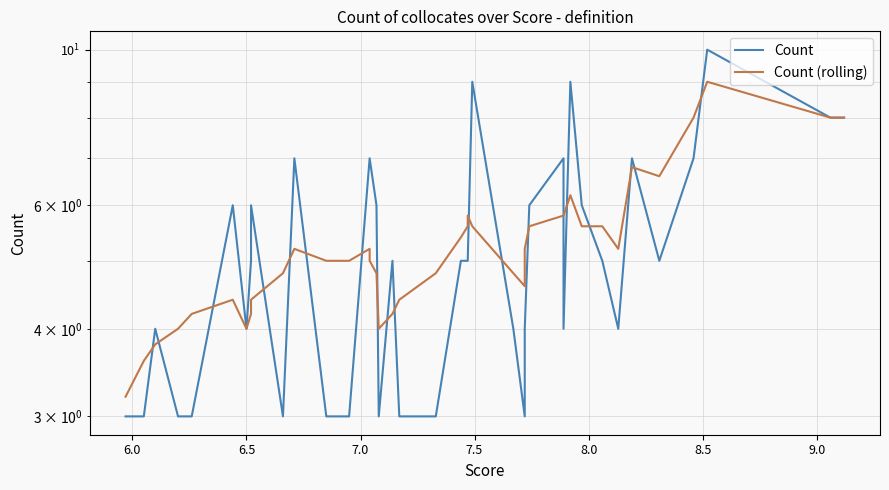

True or false: Count (rolling) and Count intersect in this chart.

True